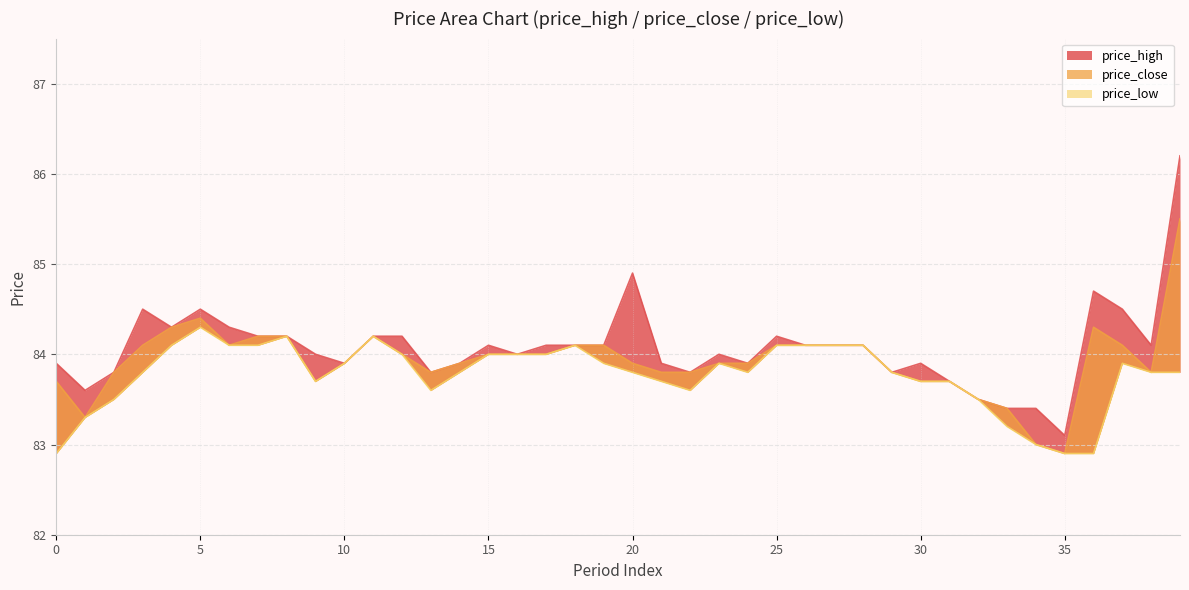

At which label does price_close reach its minimum?

35